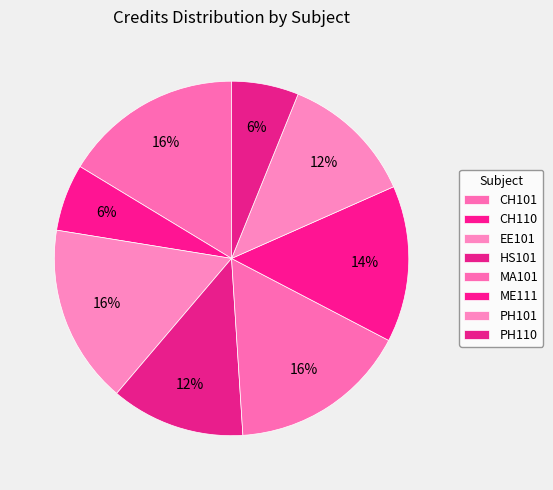

What percentage is the ME111 slice, to the nearest percent?

14%